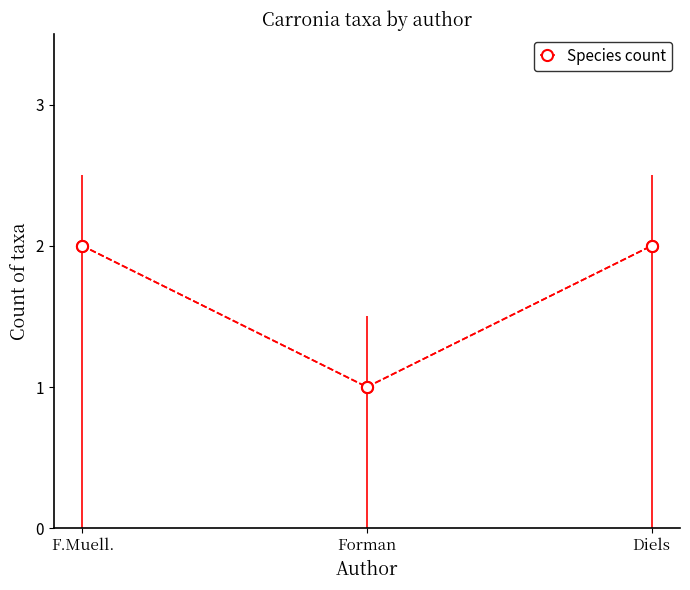

Reading left to right, list all the values displayed in this chart.

F.Muell.=2	Forman=1	Diels=2